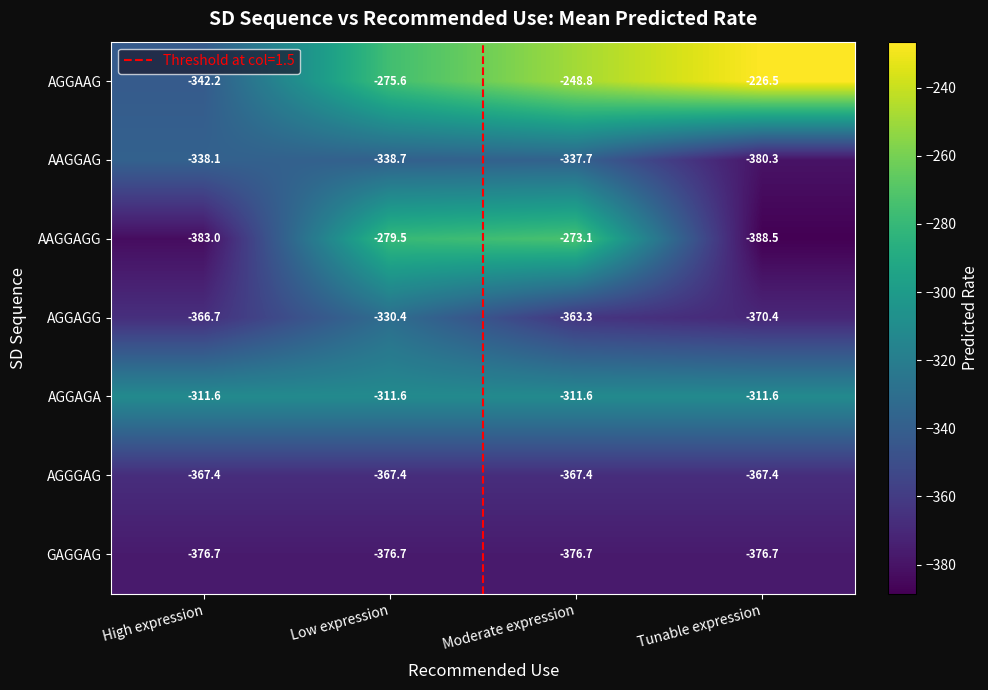

Read the GAGGAG value at High expression.

-376.7